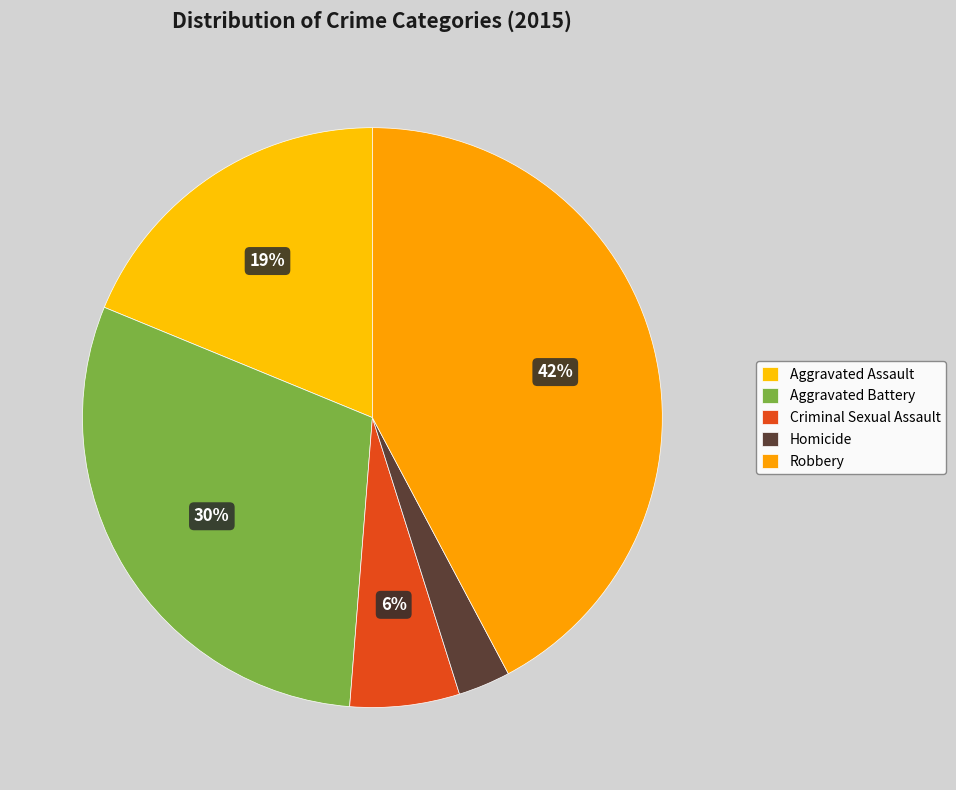

How many segments does this pie chart have?

5